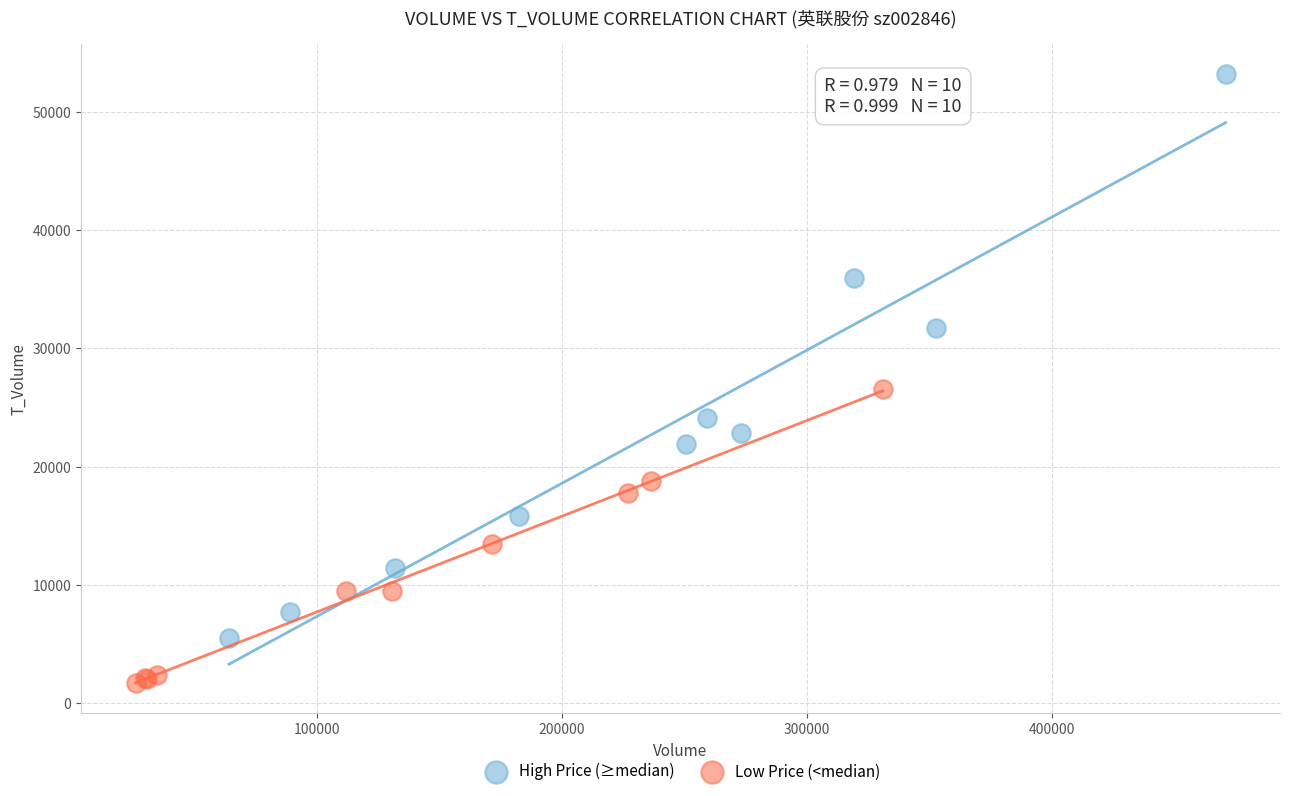

Which series reaches the minimum Y coordinate?

Low Price (<median)